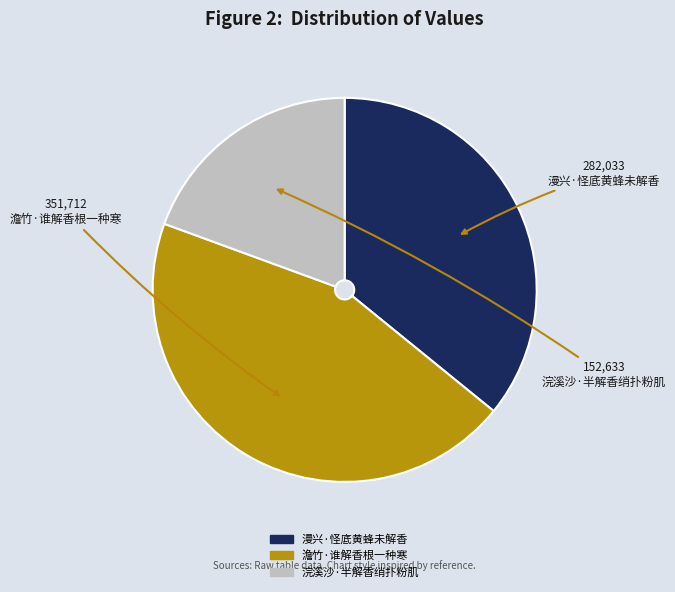

What is the ratio of the value at 澹竹·谁解香根一种寒 to the value at 浣溪沙·半解香绡扑粉肌?

2.3